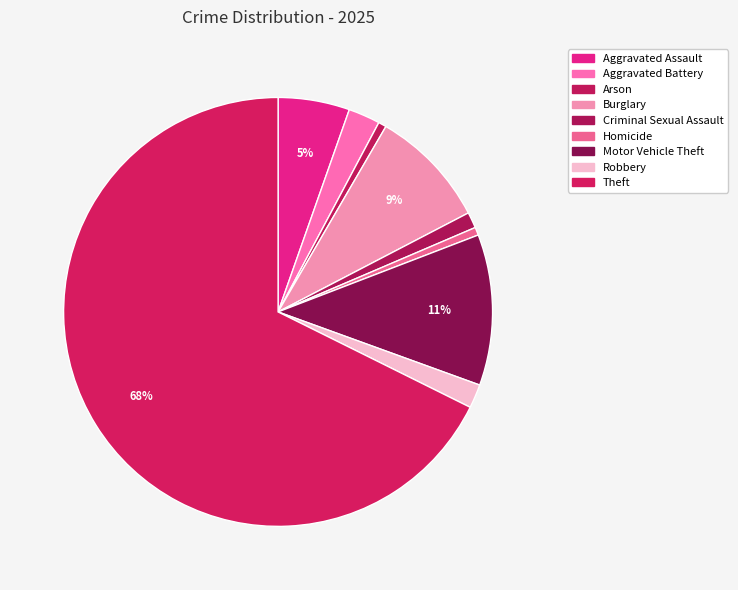

To the nearest percent, what is the combined percentage of Homicide and Criminal Sexual Assault?

2%